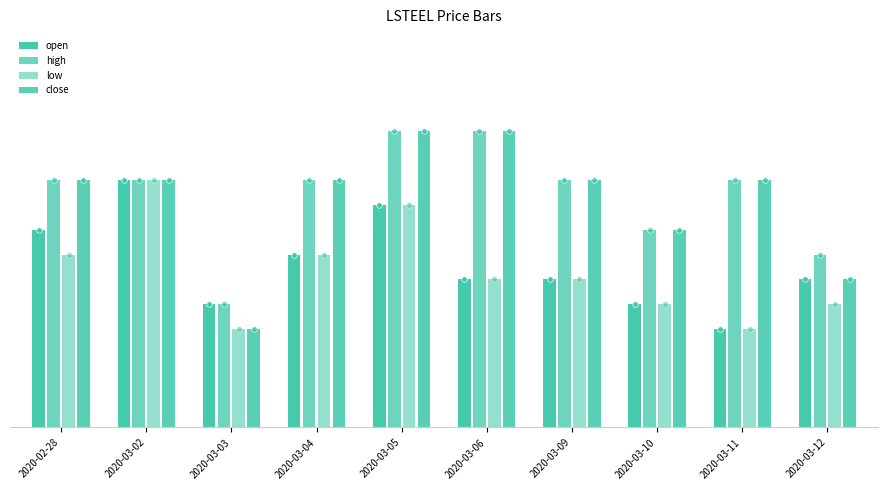

Count the high values in the range 0 to 1.

10